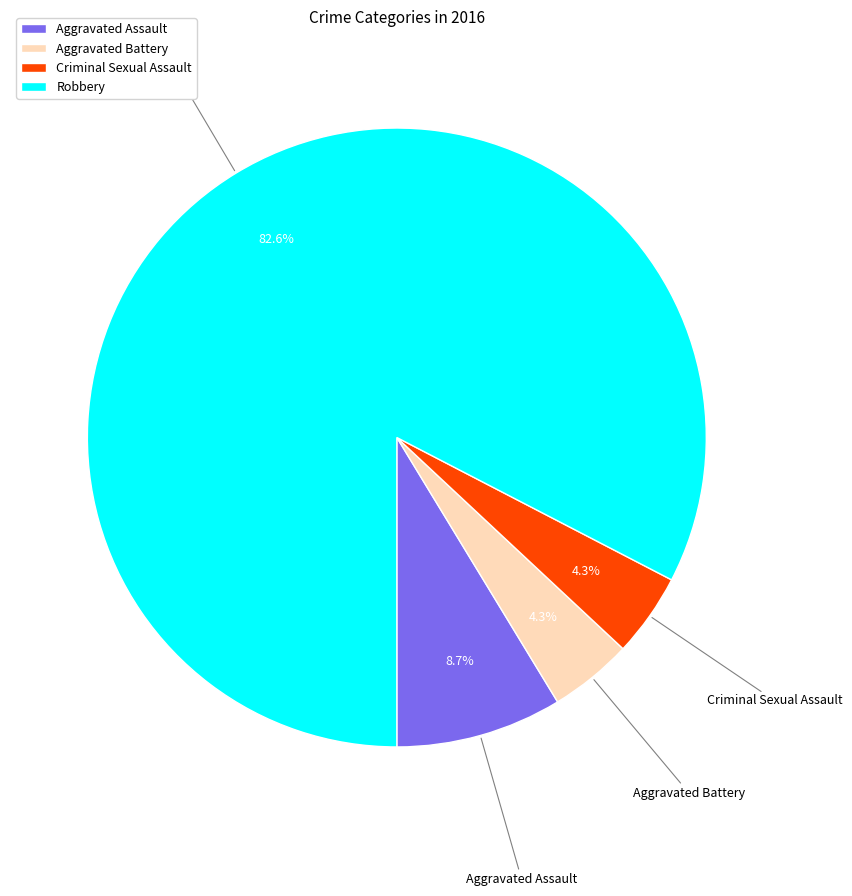

True or false: Criminal Sexual Assault accounts for 4% of the total.

True